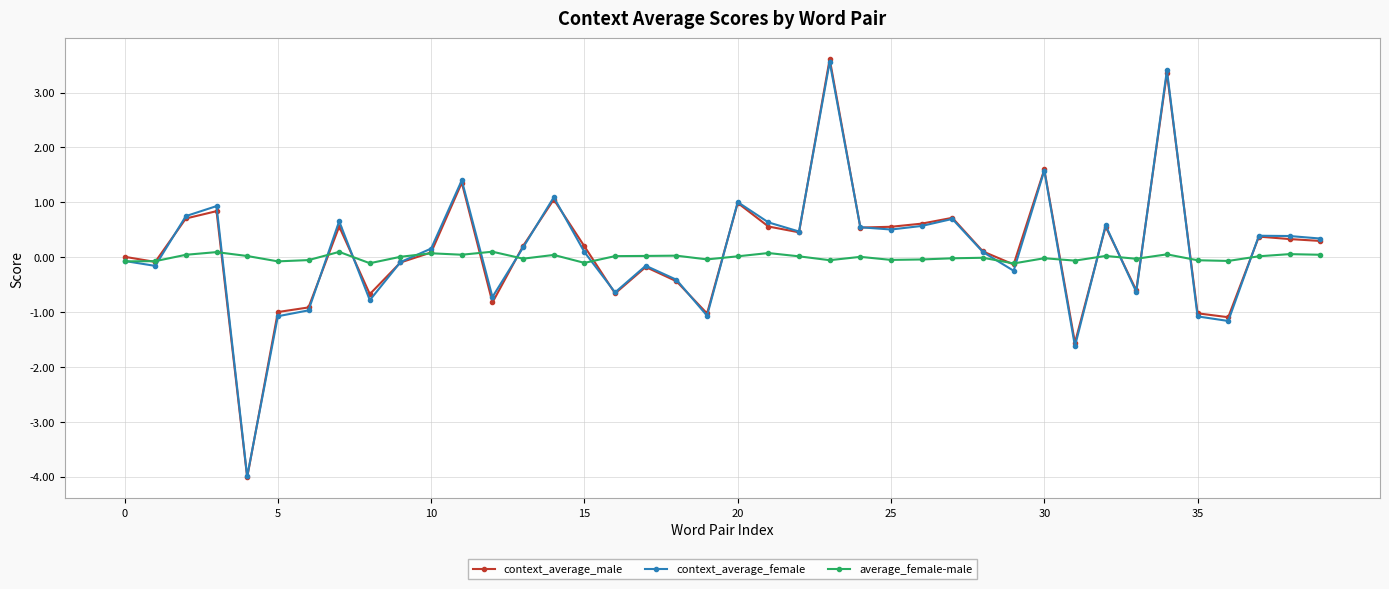

Does the chart display data point markers on the line(s)?

Yes